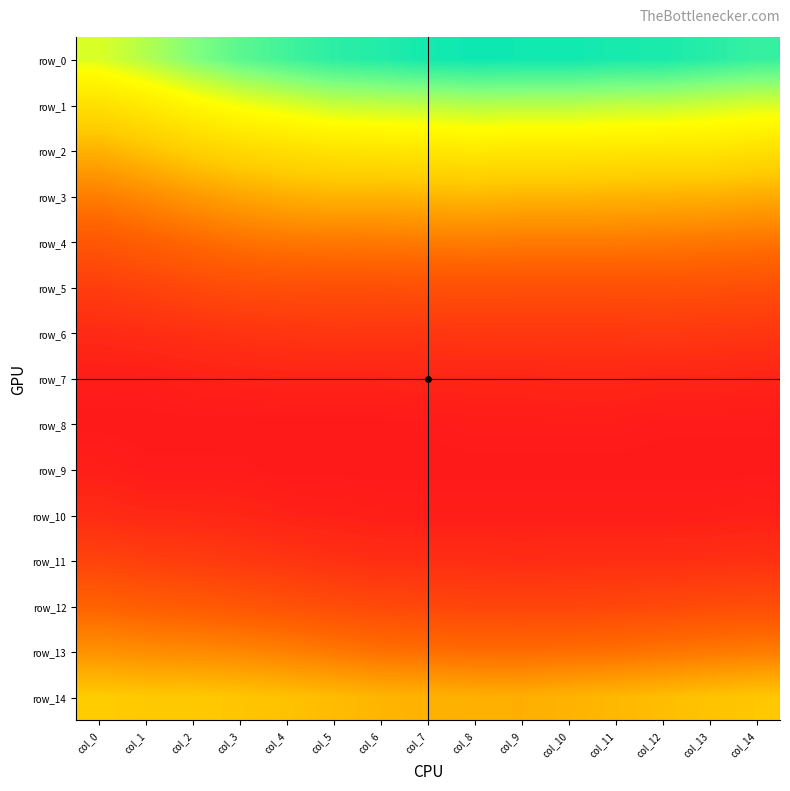

What is the greatest value displayed?

0.2